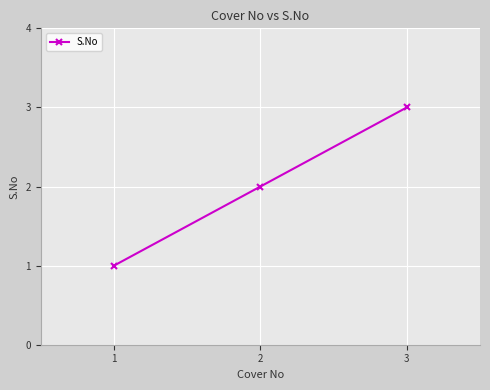

What is the ratio of the value at 1 to the value at 3?

0.3